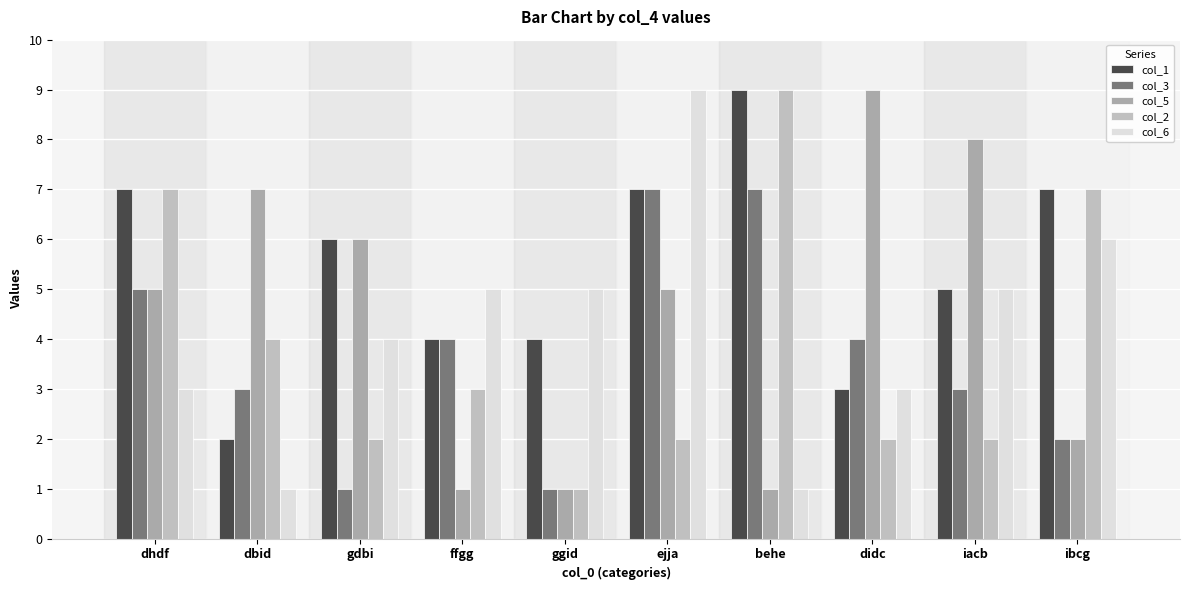

Rank the series by their maximum value, from lowest to highest.

col_3, col_1, col_5, col_2, col_6